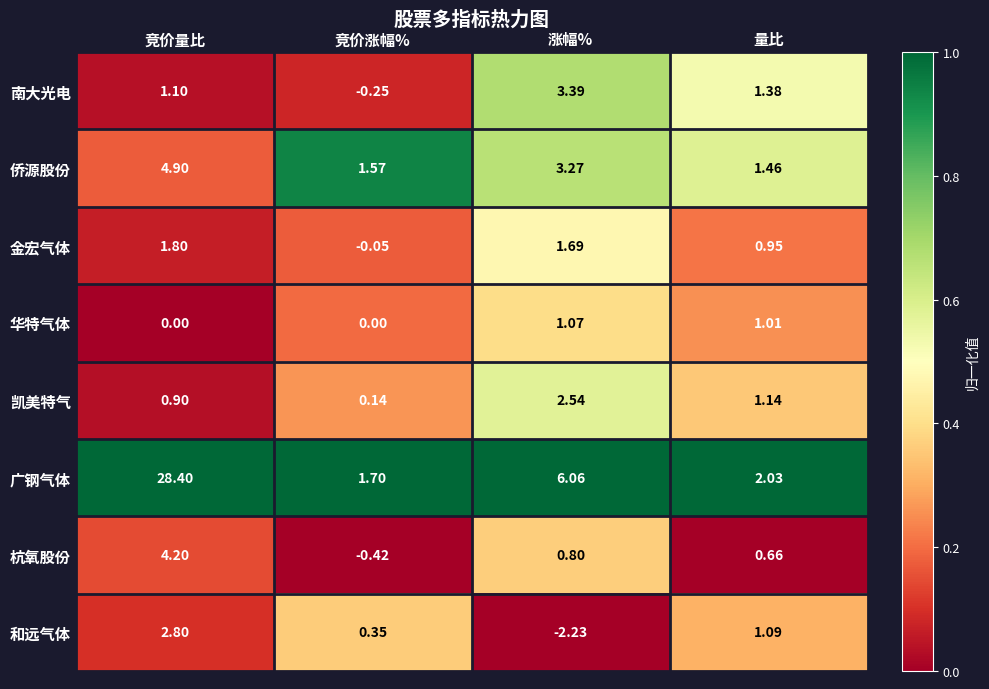

Rank the series by their maximum value, from lowest to highest.

华特气体, 金宏气体, 凯美特气, 和远气体, 南大光电, 杭氧股份, 侨源股份, 广钢气体